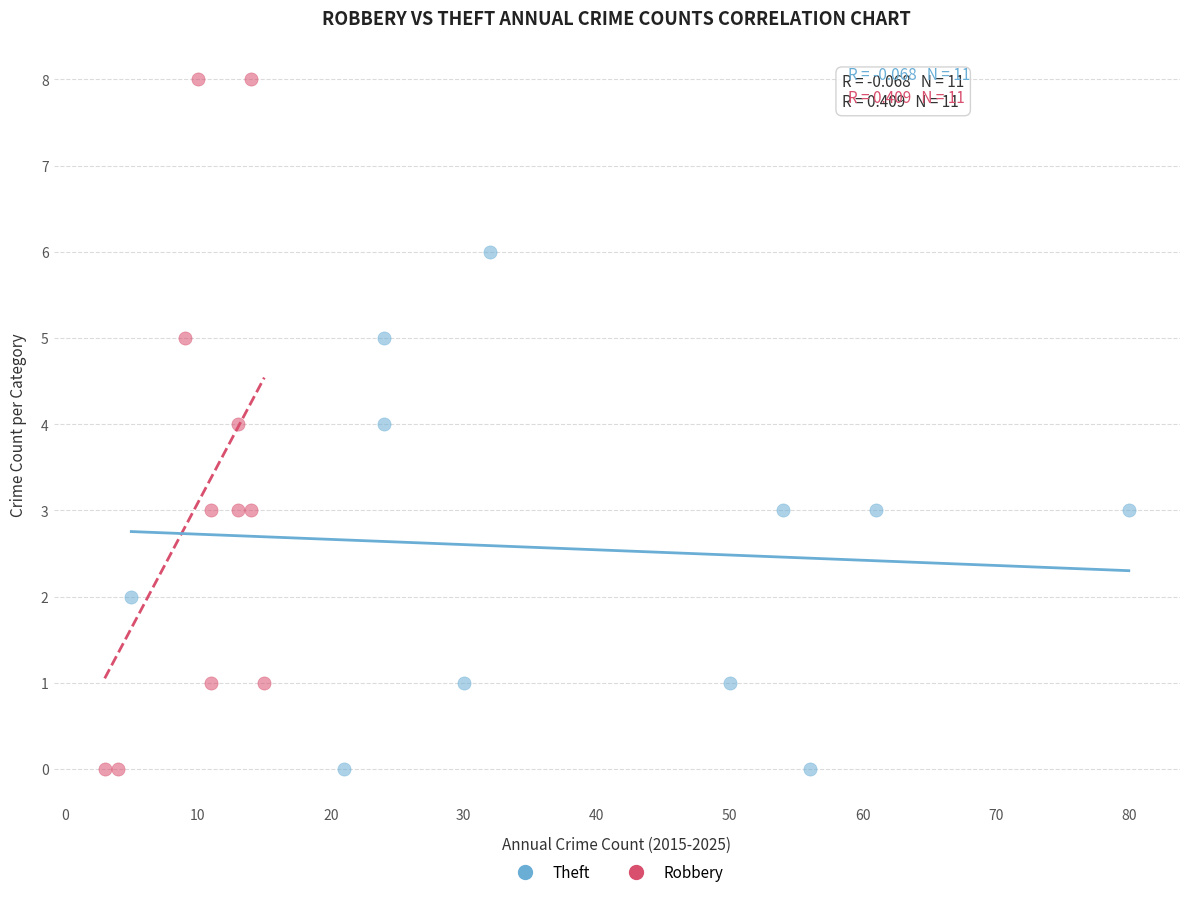

Which series has the largest Y range (max minus min)?

Robbery